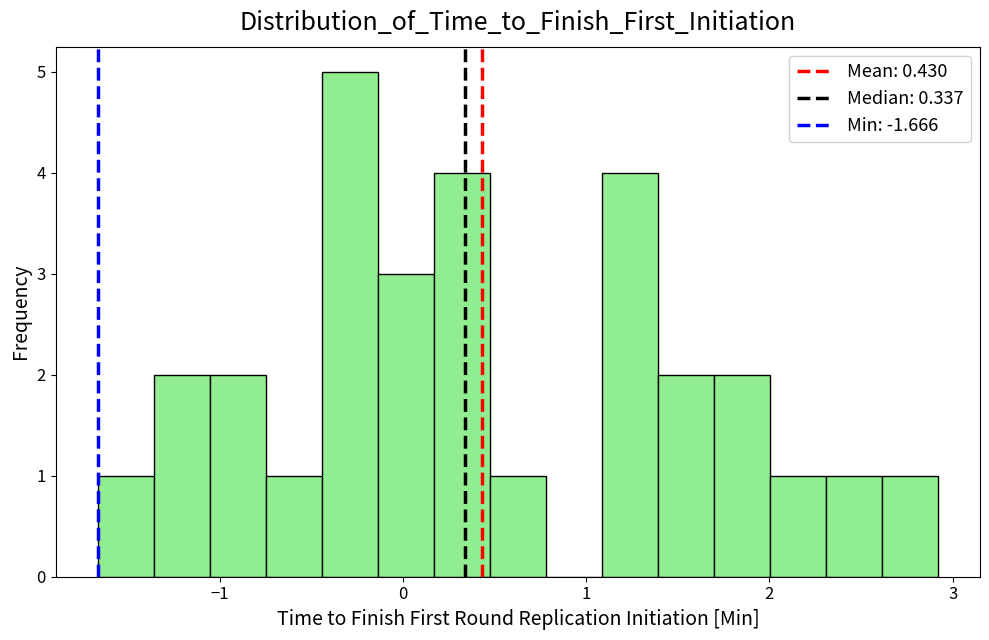

Around what value on the x-axis is the tallest bar? Give the approximate position of its centre, as read against the axis.

-0.3